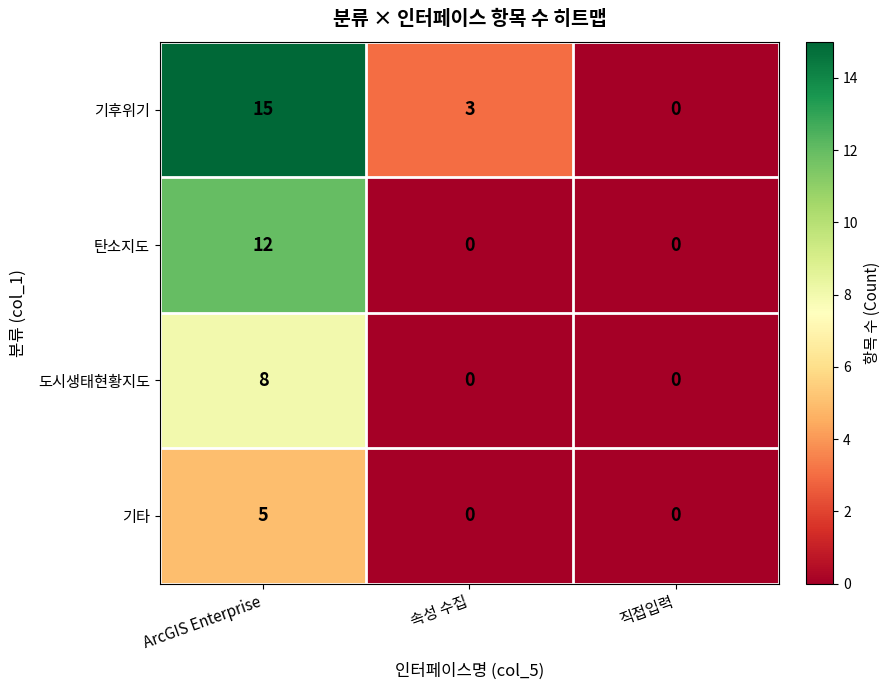

How many distinct data groups are displayed?

4